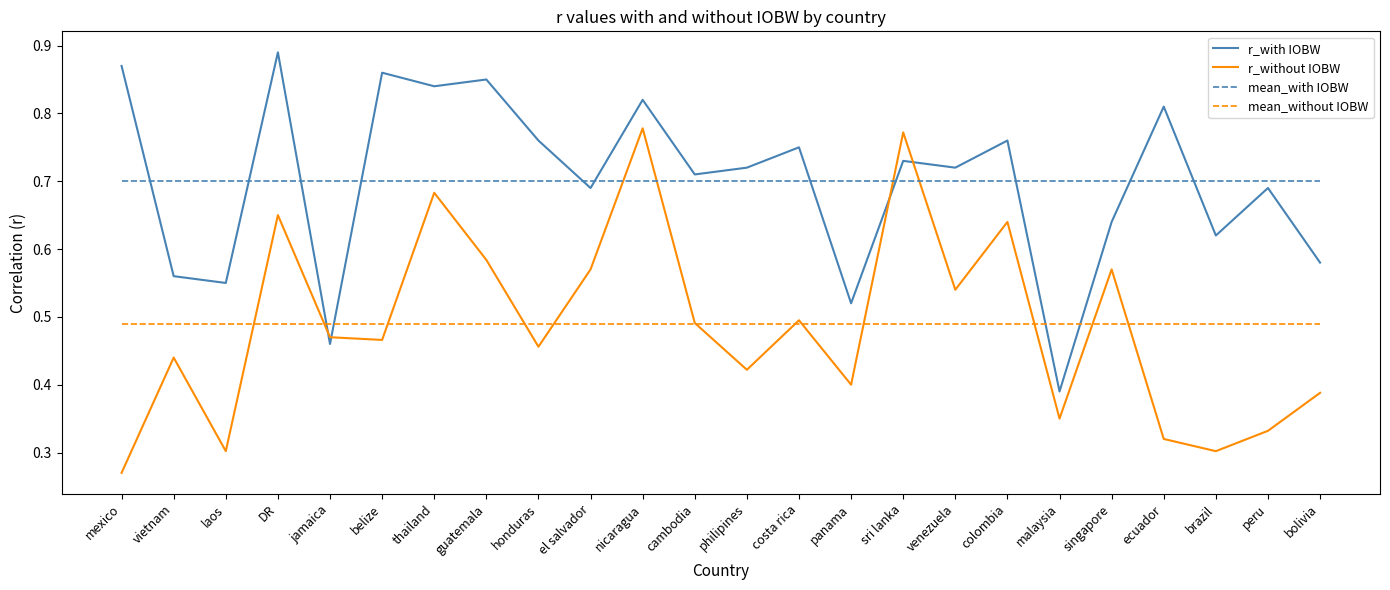

At venezuela, list the series in order from smallest to largest.

mean_without IOBW, r_without IOBW, mean_with IOBW, r_with IOBW